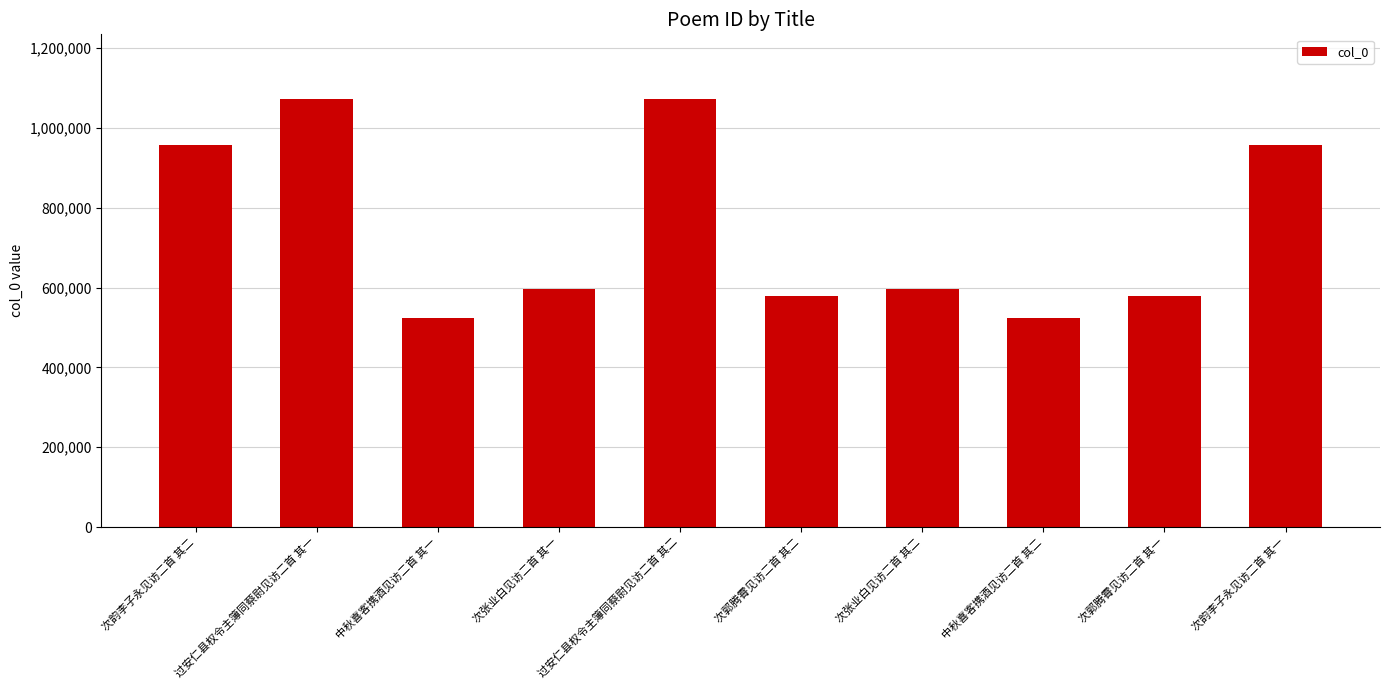

How many distinct data groups are displayed?

1